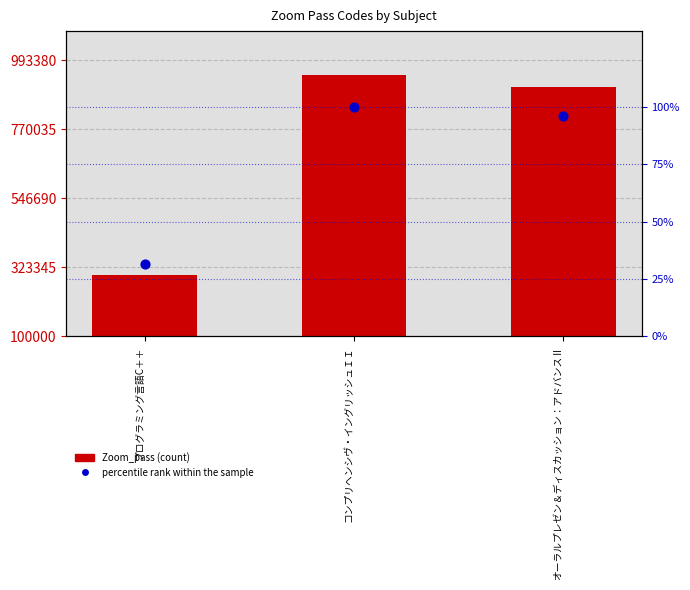

What is the total value across all series at プログラミング言語C＋＋?

197451.4